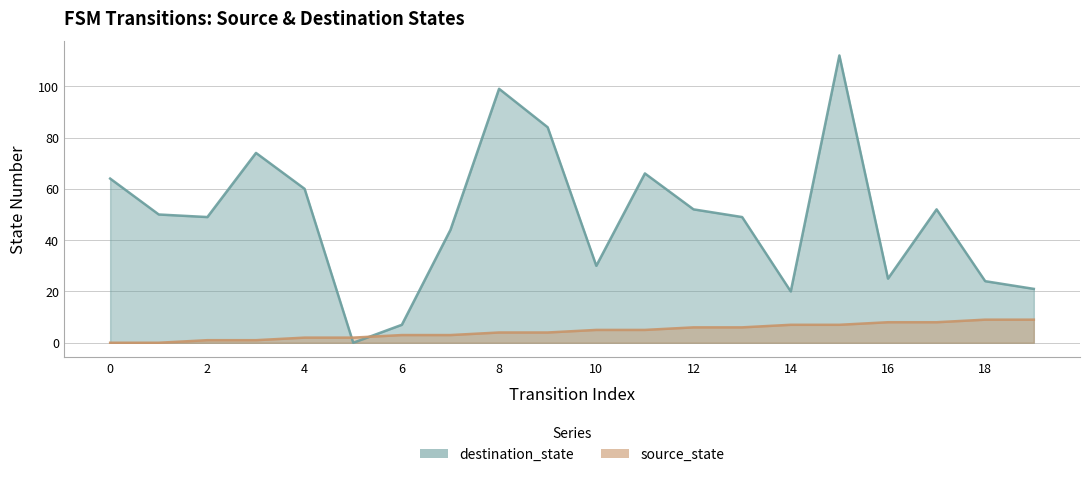

How many intersections are there between source_state and destination_state?

2